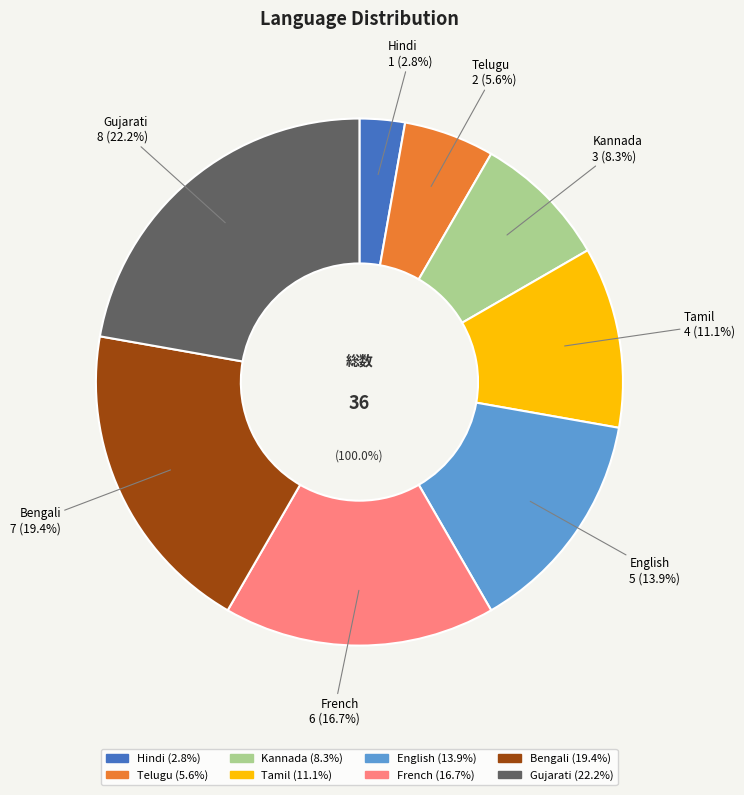

Which category has the biggest portion of the pie?

Gujarati